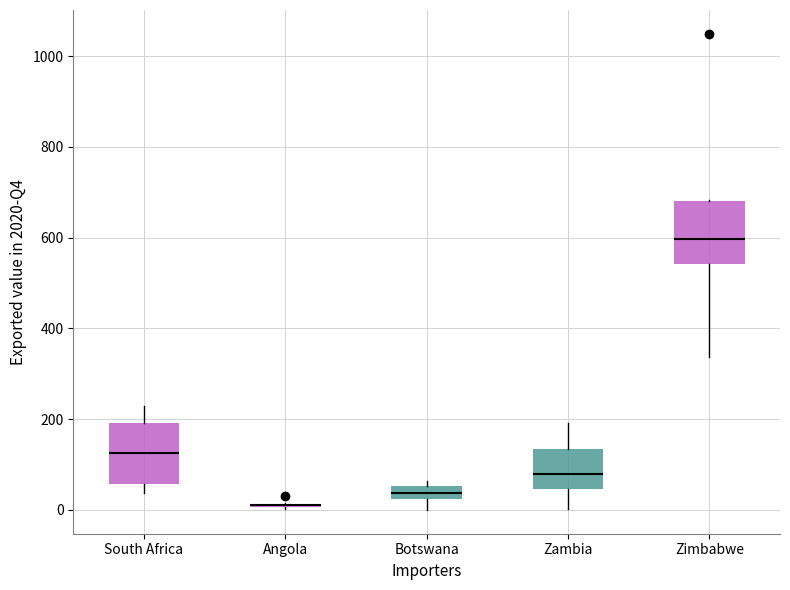

Where is the lower edge of the box for Zimbabwe on the y-axis? The values are not printed on the chart, so give them approximately, as read against the axis.

540